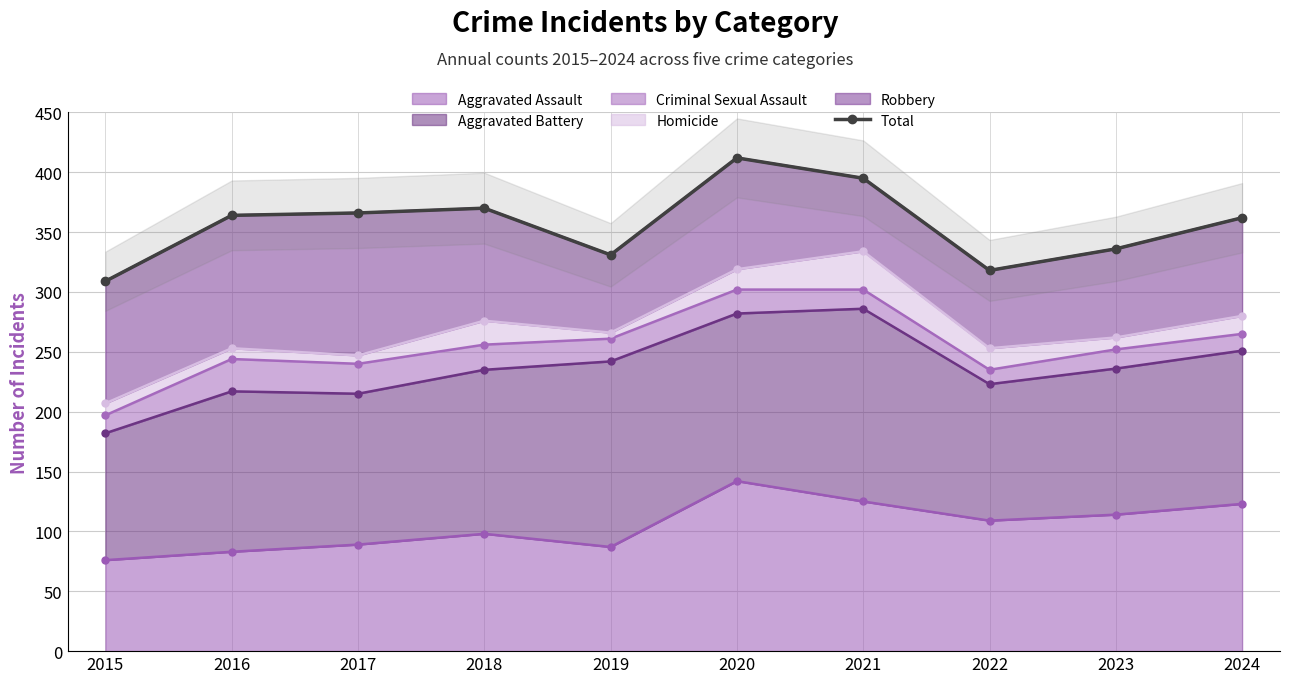

At which label is the value closest to 360?

2024